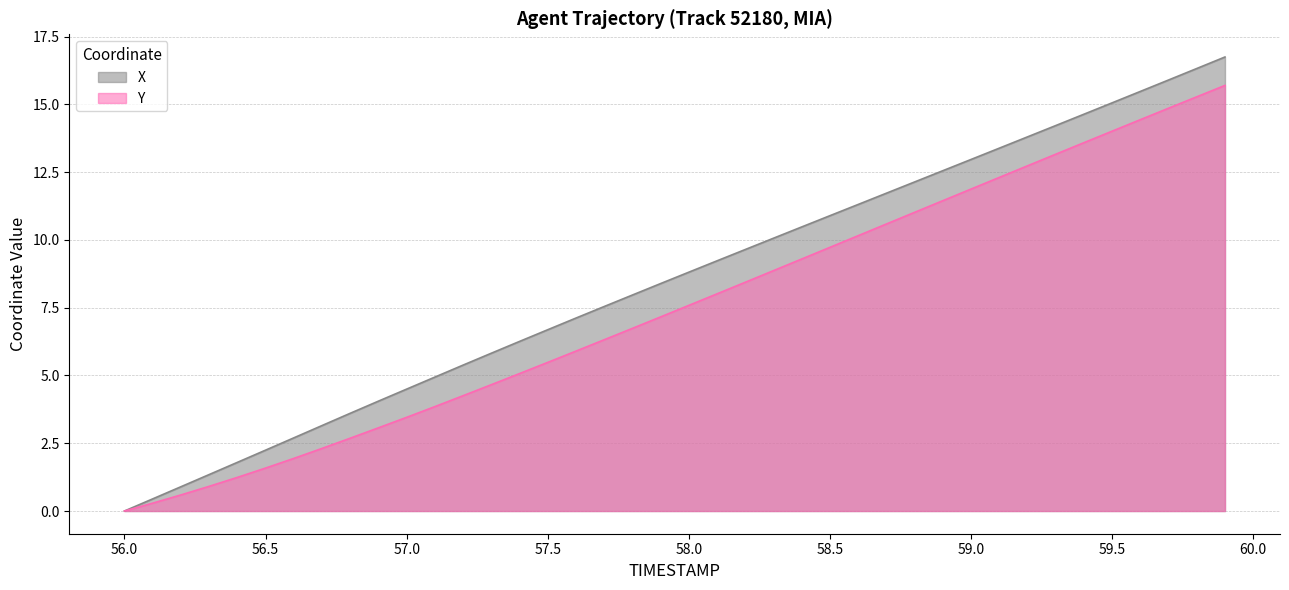

List the labels in order of Y value, largest first.

59.9, 59.8, 59.7, 59.6, 59.5, 59.4, 59.3, 59.2, 59.1, 59.0, 58.9, 58.8, 58.7, 58.6, 58.5, 58.4, 58.3, 58.2, 58.1, 58.0, 57.9, 57.8, 57.7, 57.6, 57.5, 57.4, 57.3, 57.2, 57.1, 57.0, 56.9, 56.8, 56.7, 56.6, 56.5, 56.4, 56.3, 56.2, 56.1, 56.0